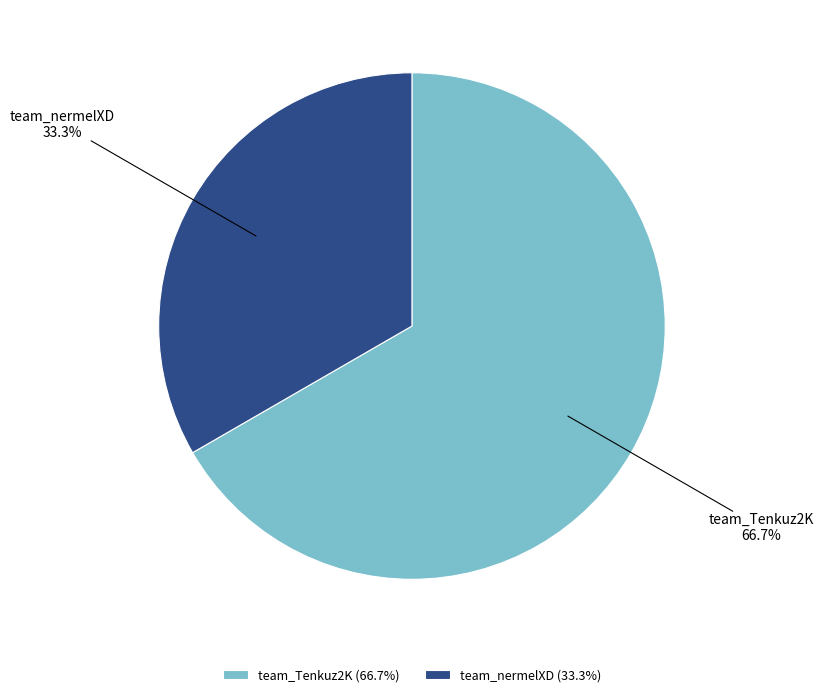

What percentage is the team_nermelXD slice, to the nearest percent?

33%